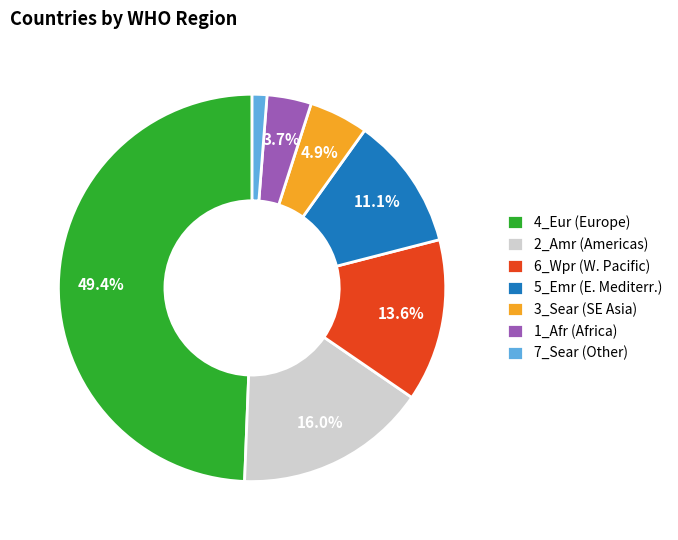

Is it true that 7_Sear is 1% of the pie?

True